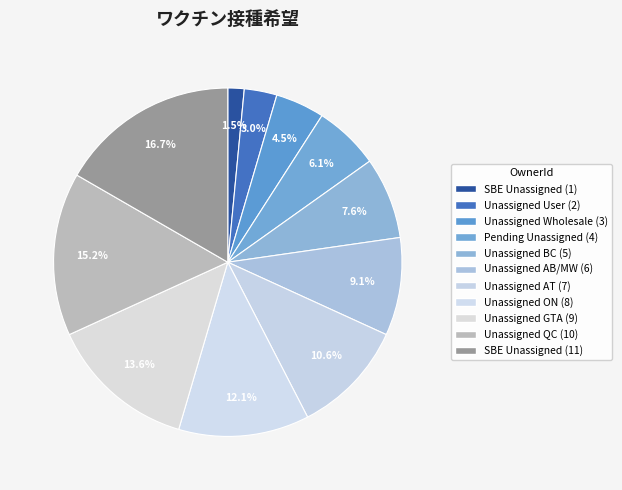

Count the number of slices in the pie.

11